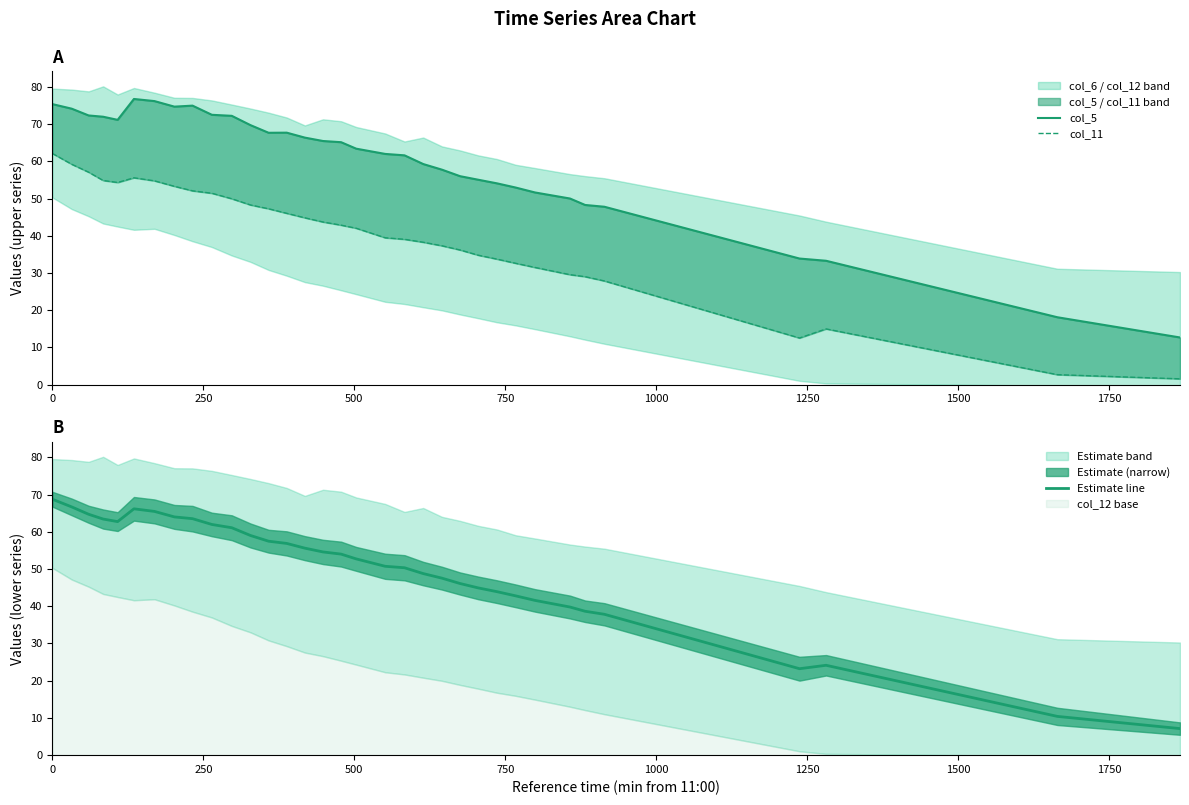

What is the maximum value for Estimate line?

68.7